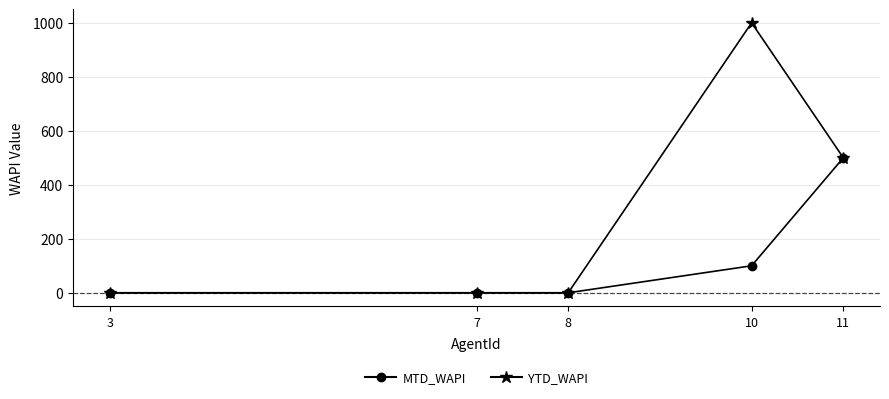

What are all the series names shown in the legend?

MTD_WAPI, YTD_WAPI